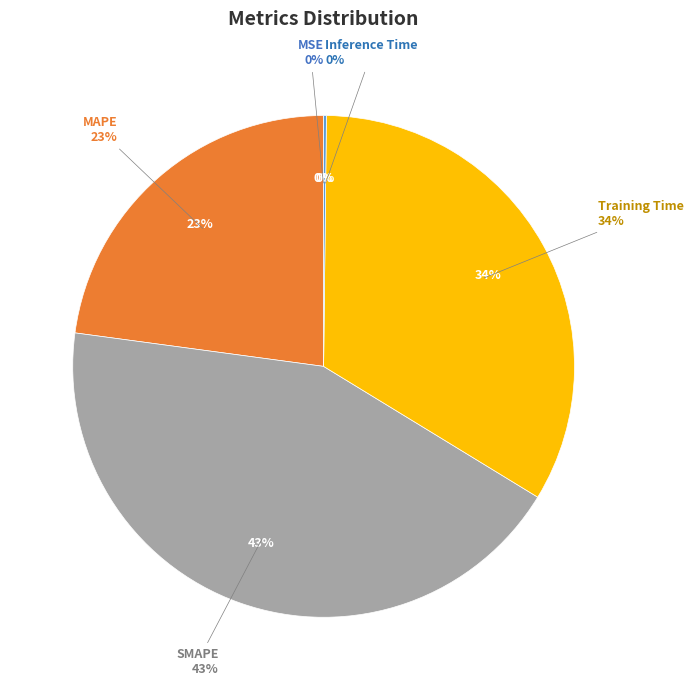

Rank the categories by value from lowest to highest.

MSE, Inference Time, MAPE, Training Time, SMAPE